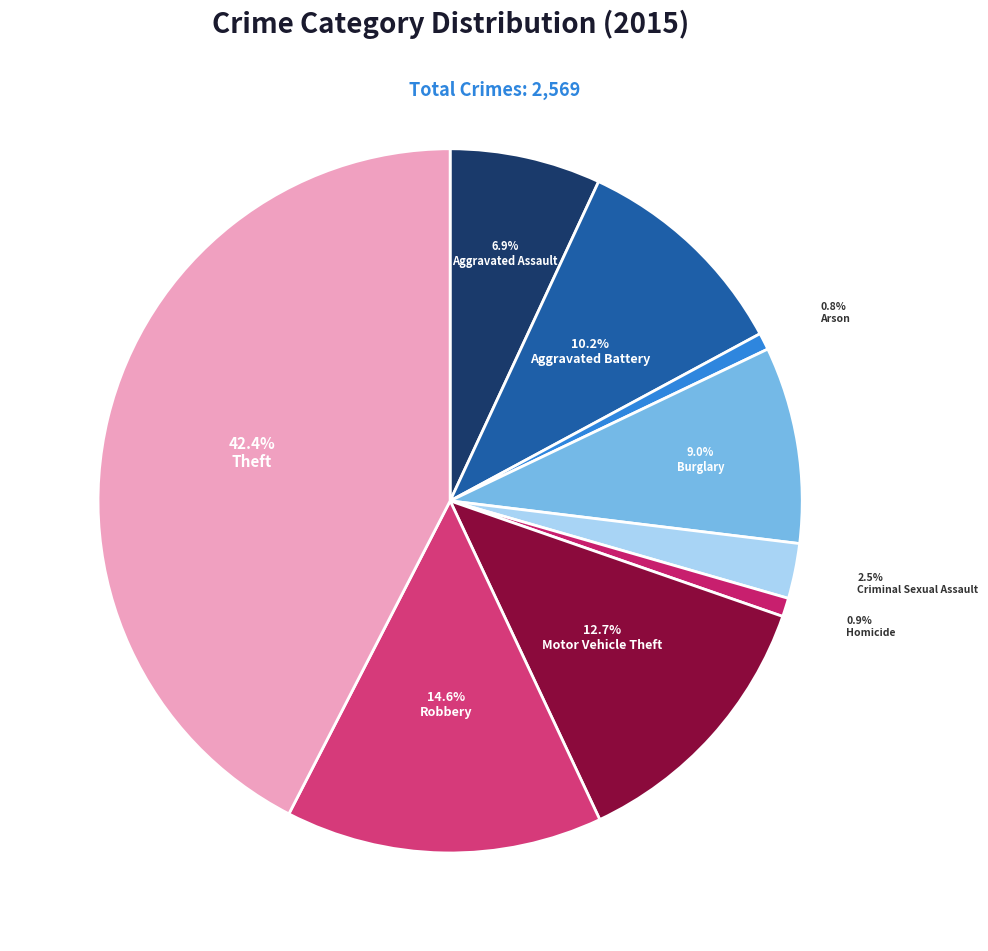

To the nearest percent, what is the combined percentage of Burglary and Criminal Sexual Assault?

12%